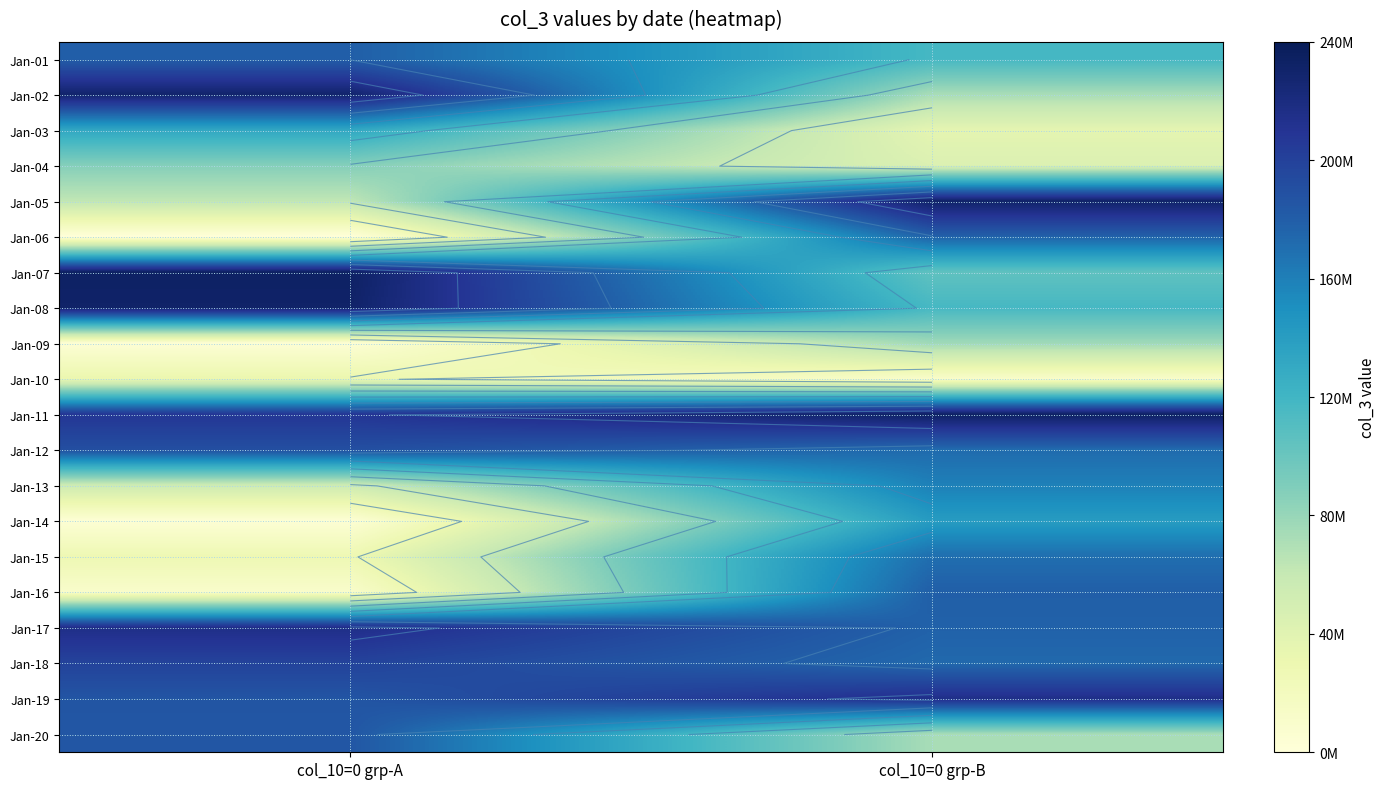

What value does the Jan-08 series have at col_10=0 grp-B, to the nearest 10?

116947840